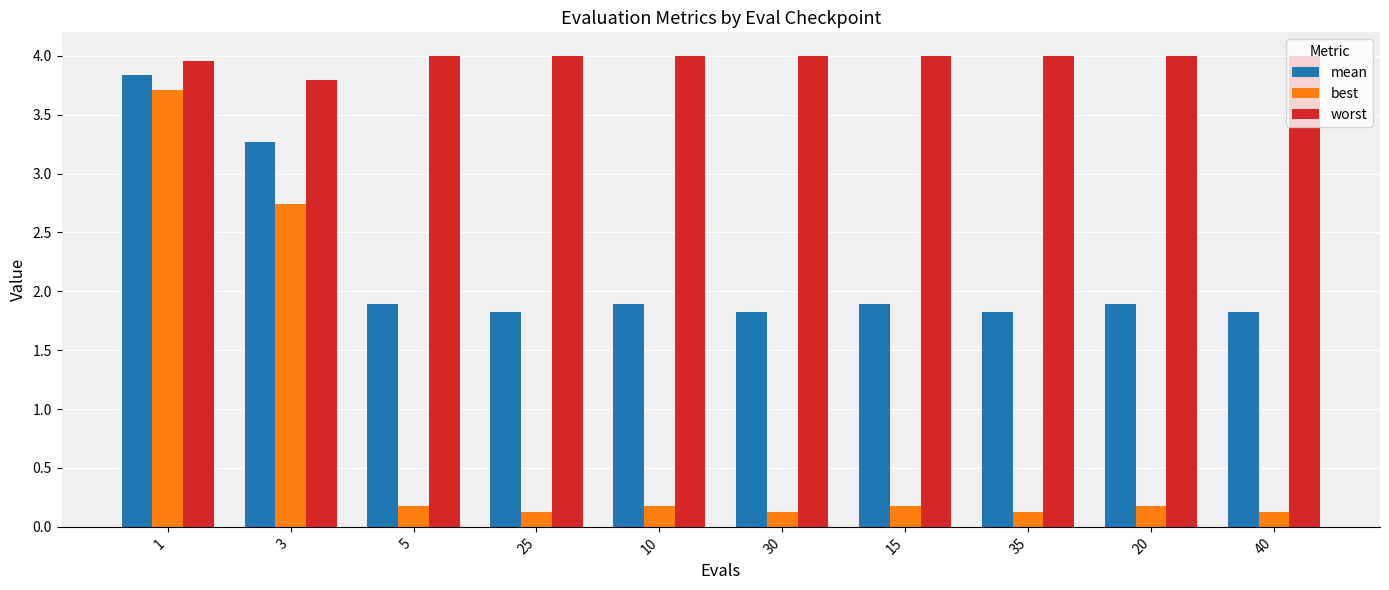

What is the difference between the highest and lowest values at 5?

3.8